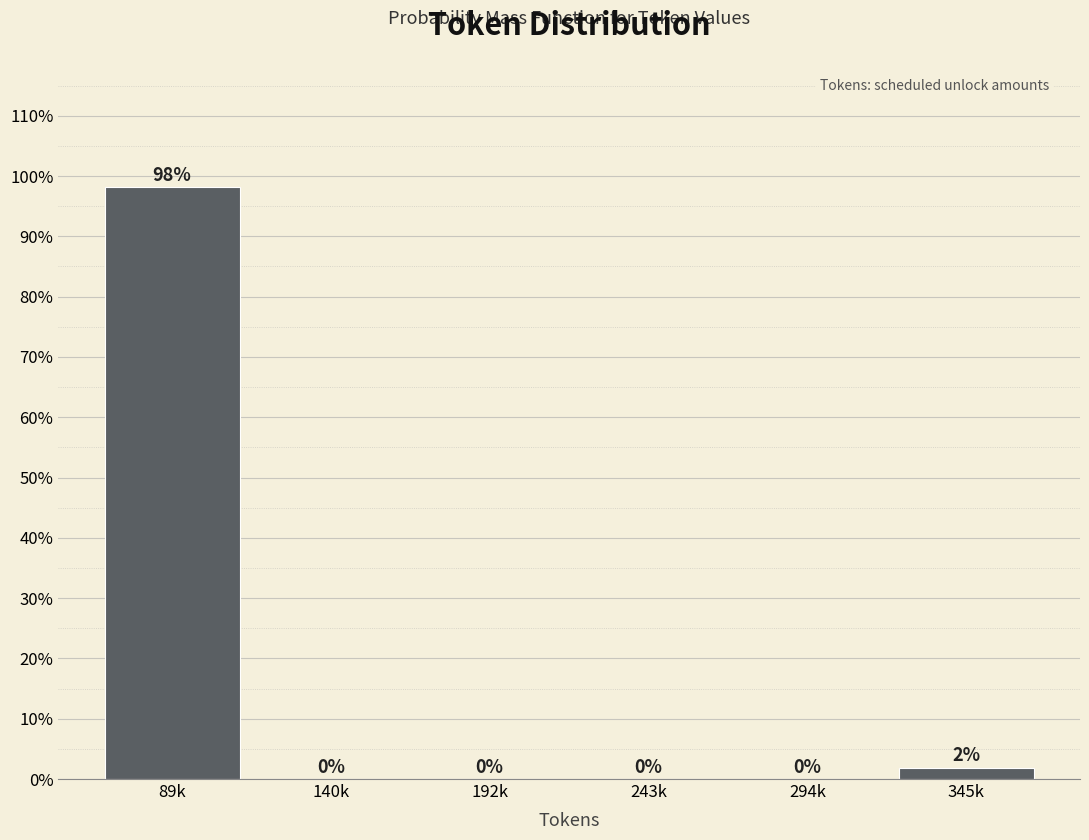

What is the greatest value displayed?

98.1